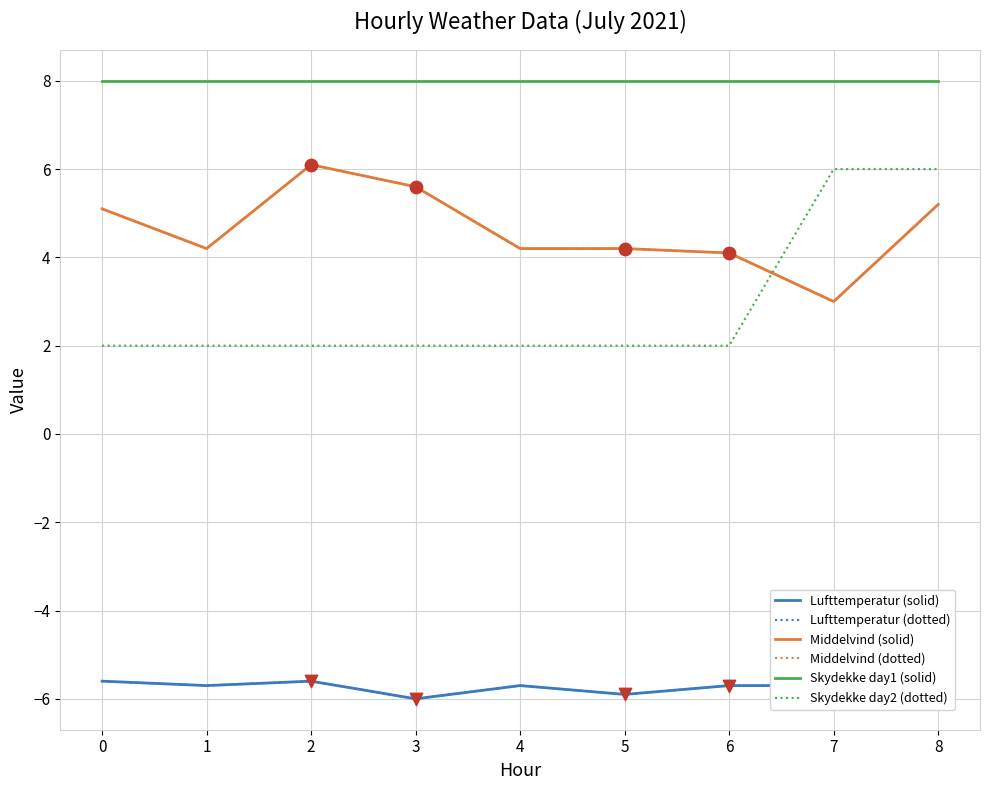

What is the total value across all series at 6?

6.8